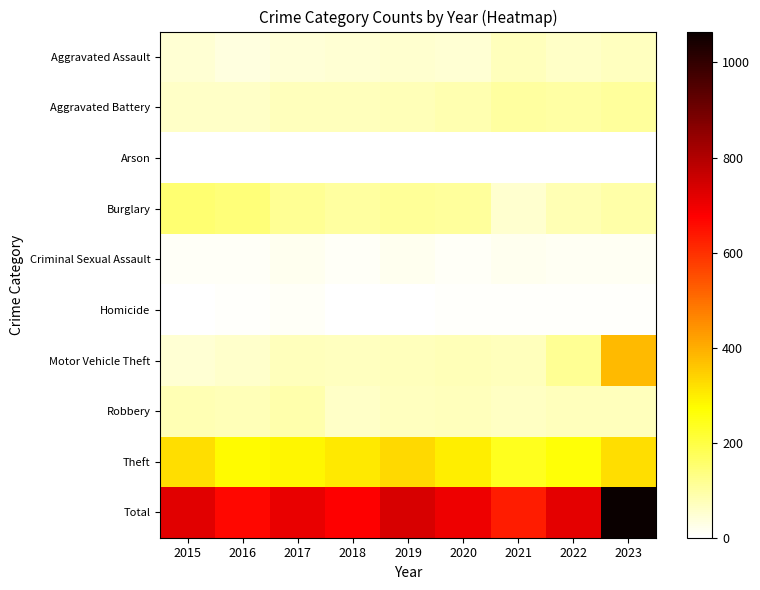

At 2016, list the series in order from largest to smallest.

Total, Theft, Burglary, Robbery, Aggravated Battery, Motor Vehicle Theft, Aggravated Assault, Criminal Sexual Assault, Homicide, Arson